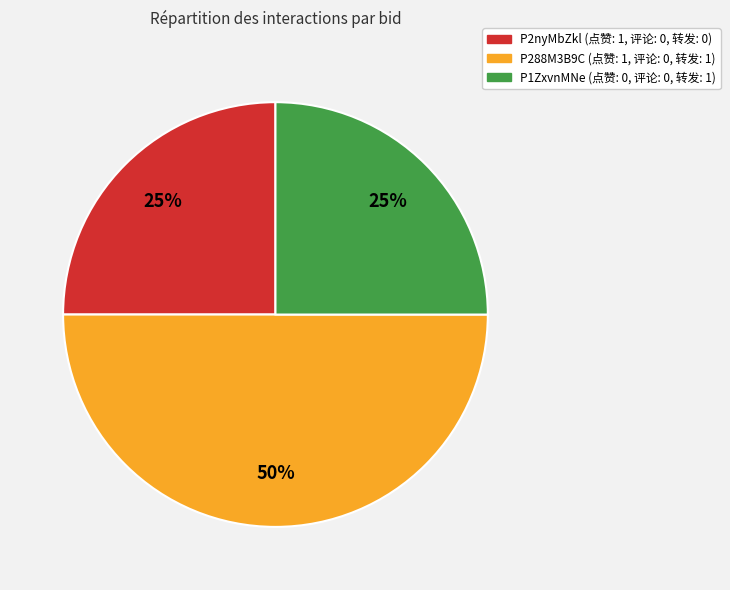

Approximately how many times larger is the value at P288M3B9C compared to P1ZxvnMNe?

2.0